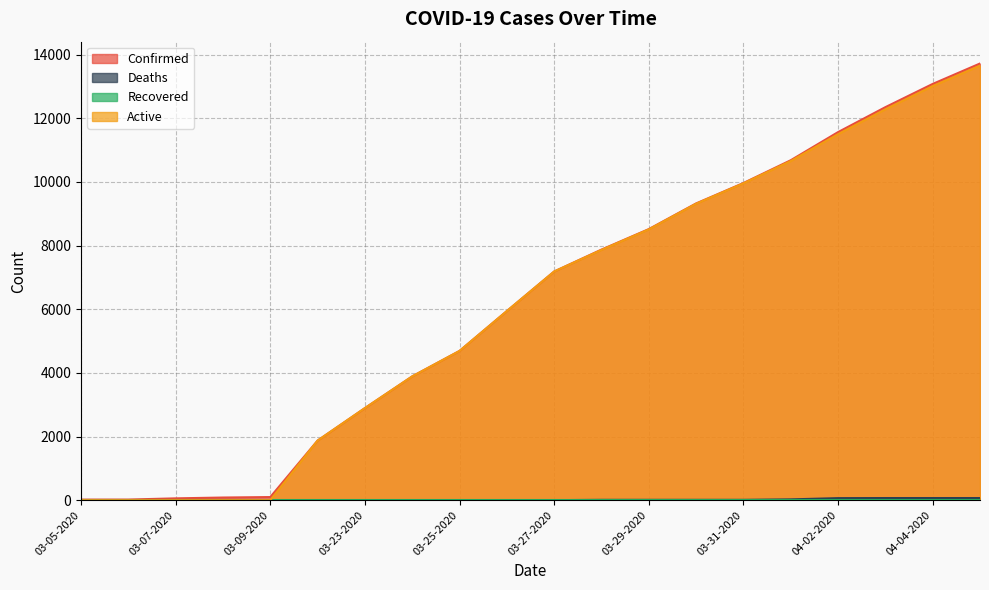

Does the chart have visible grid lines?

Yes